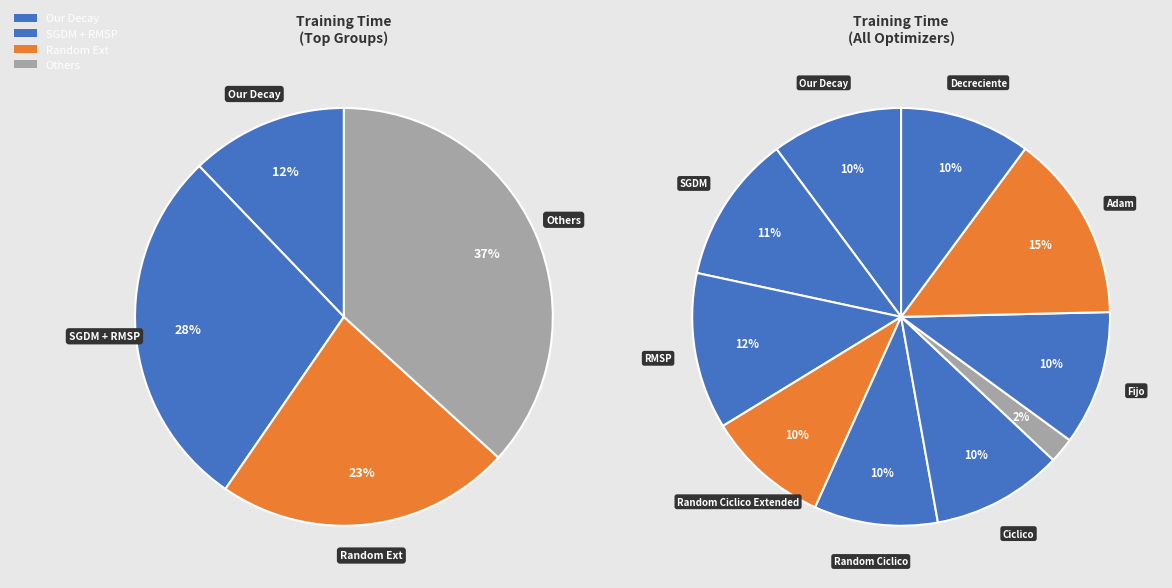

Count the number of slices in the pie.

10